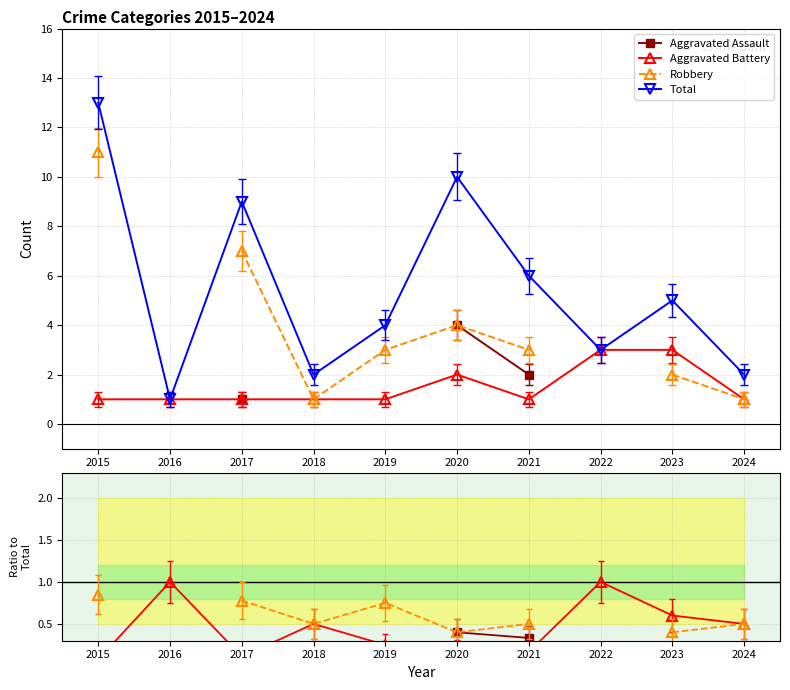

What are all the series names shown in the legend?

Aggravated Assault, Aggravated Battery, Robbery, Total